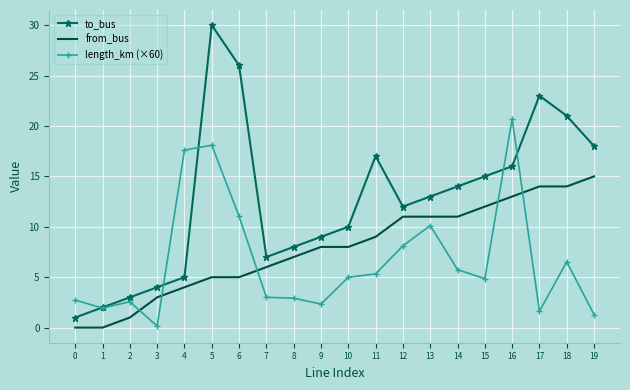

List the series in order of their overall mean, highest first.

to_bus, from_bus, length_km (×60)